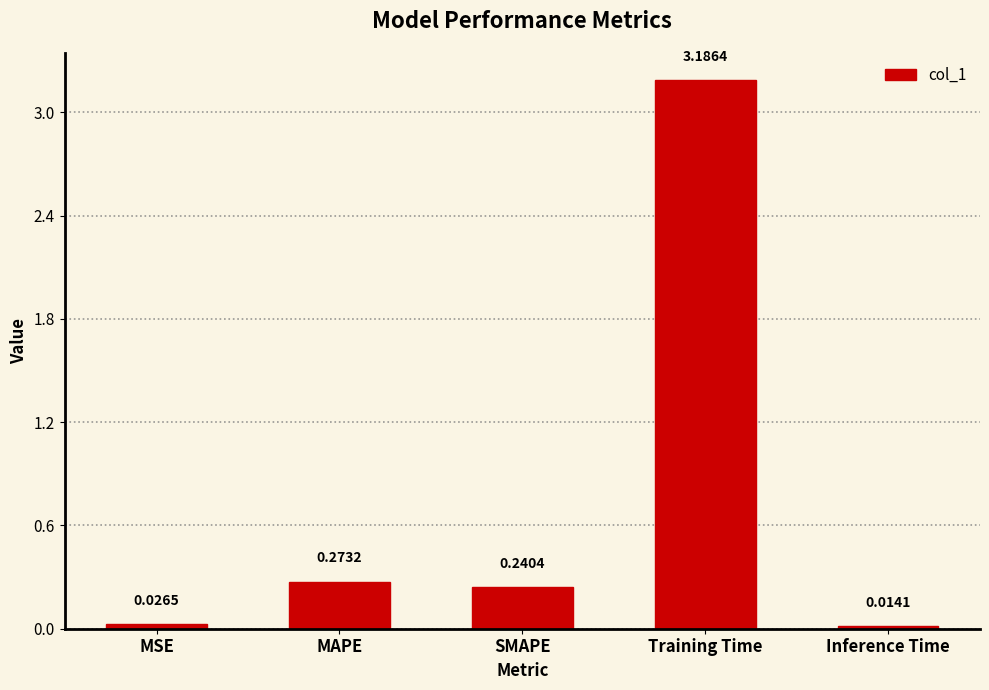

How many distinct data groups are displayed?

1